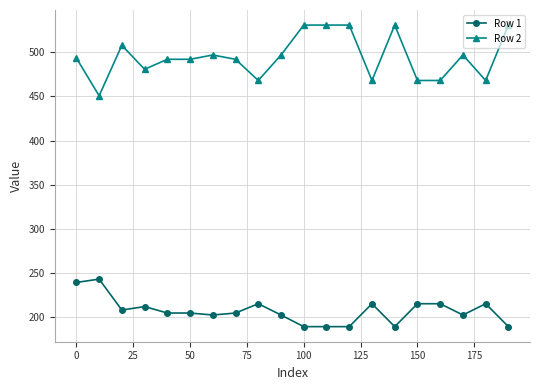

Which series has the largest total across all categories?

Row 2